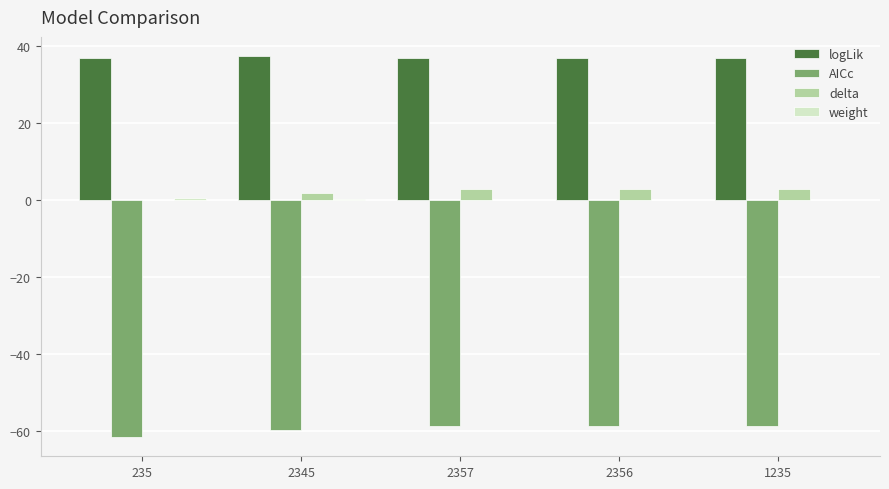

How many values in delta are above zero?

4